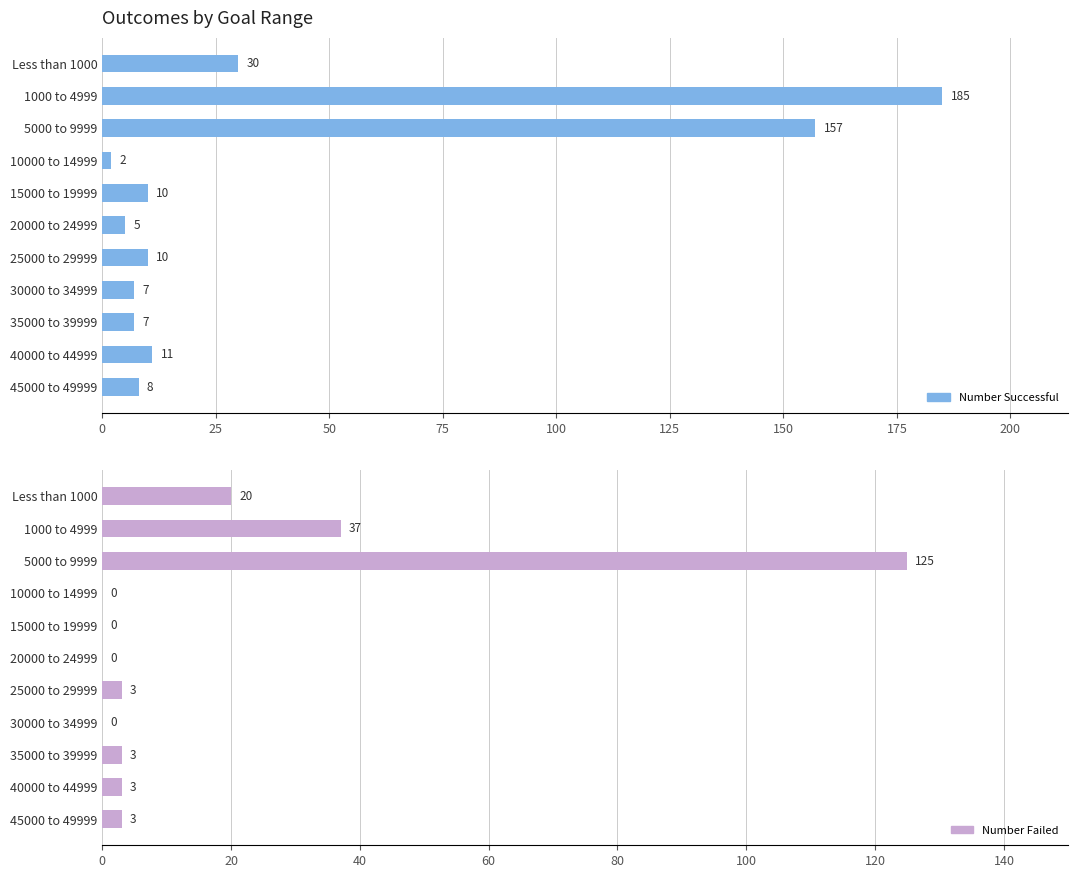

What position from the left is 25000 to 29999?

7